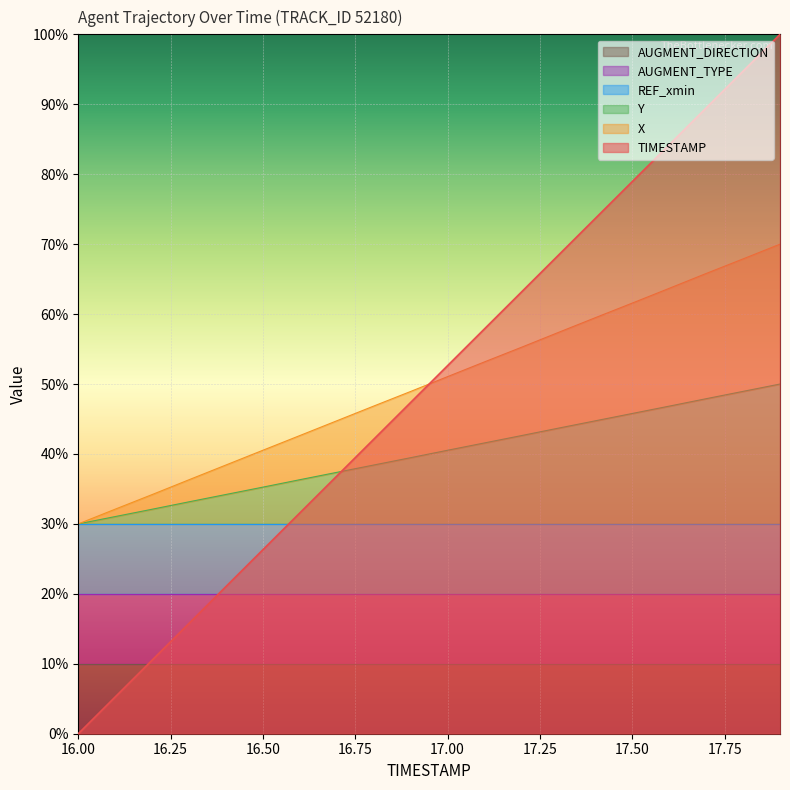

Which series has the largest range (max minus min)?

TIMESTAMP